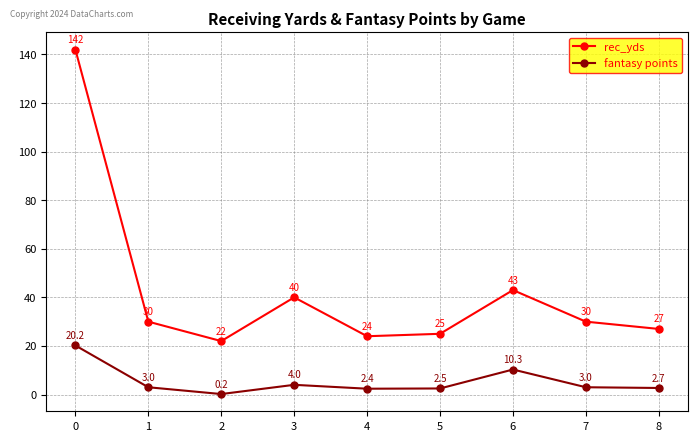

What is the value of the rec_yds point at the 3rd from the left?

22.0